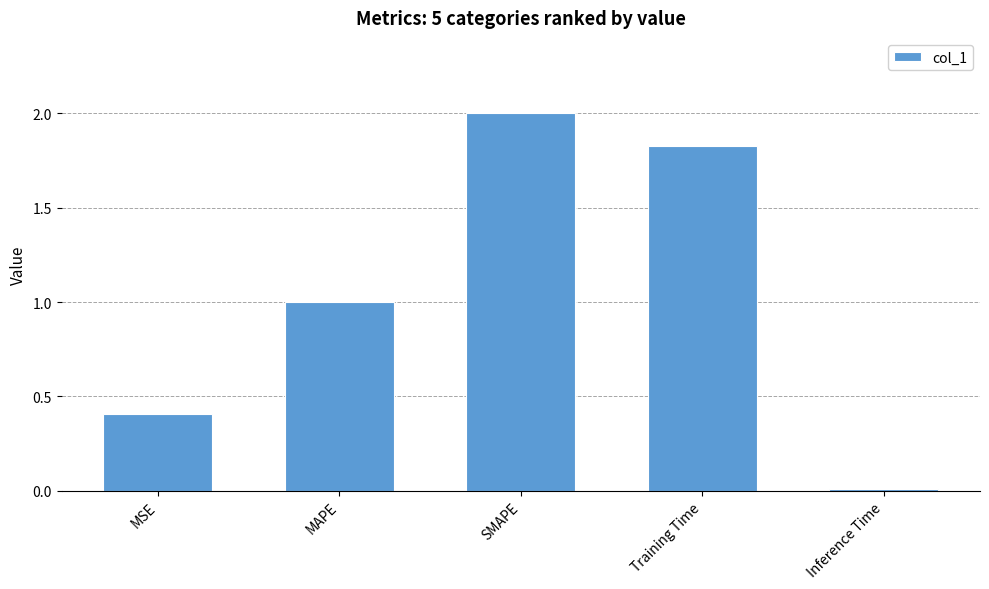

What position from the left is Inference Time?

5